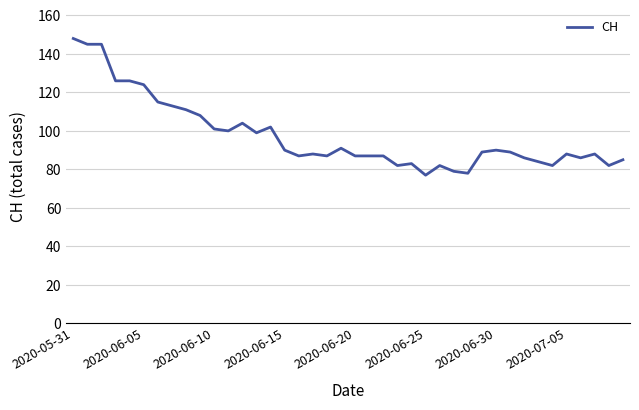

What is the difference between the maximum and minimum values?

71